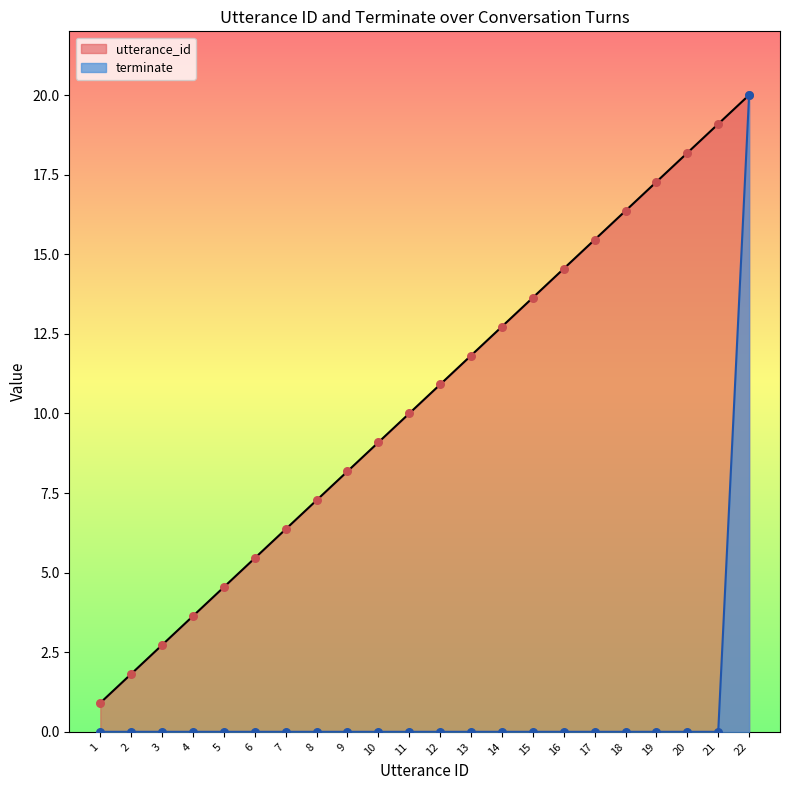

Is the value of utterance_id at 7 greater than the value of terminate at 12?

Yes